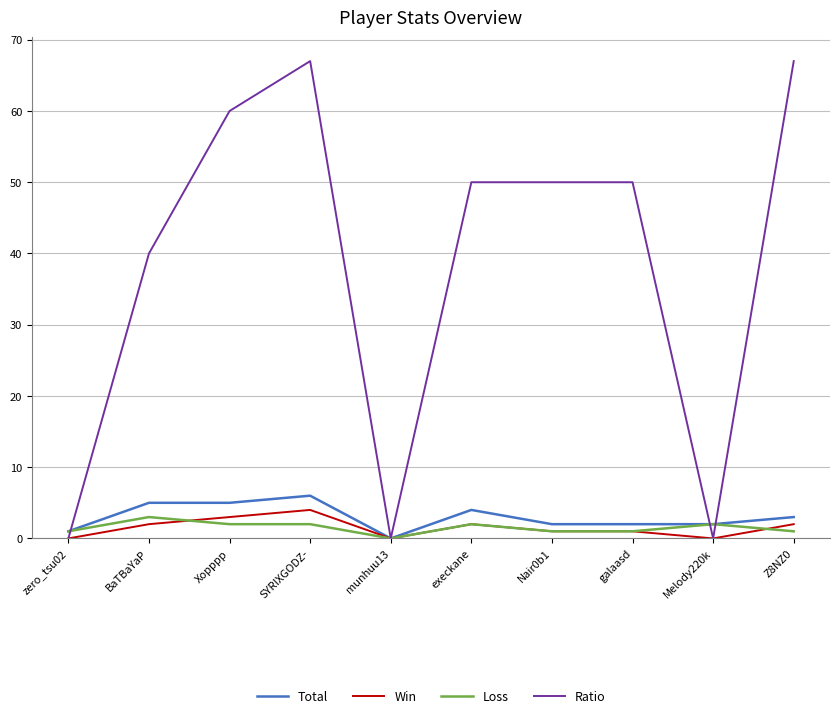

What is the difference between the maximum and minimum values in the Loss series?

3